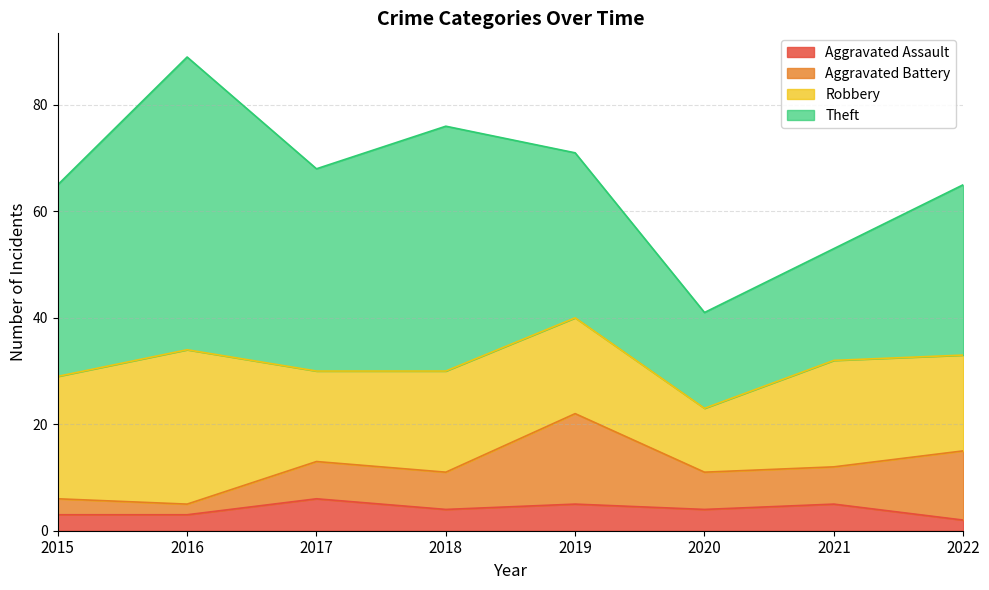

True or false: Aggravated Battery and Theft cross at least once.

False